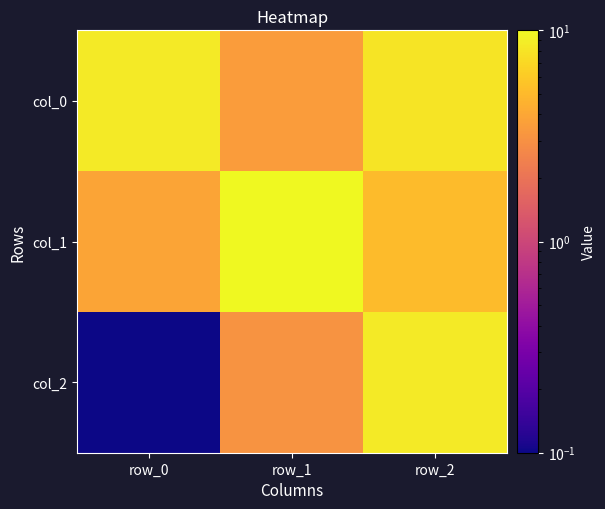

What is the difference between the highest and lowest values at row_1?

6.9